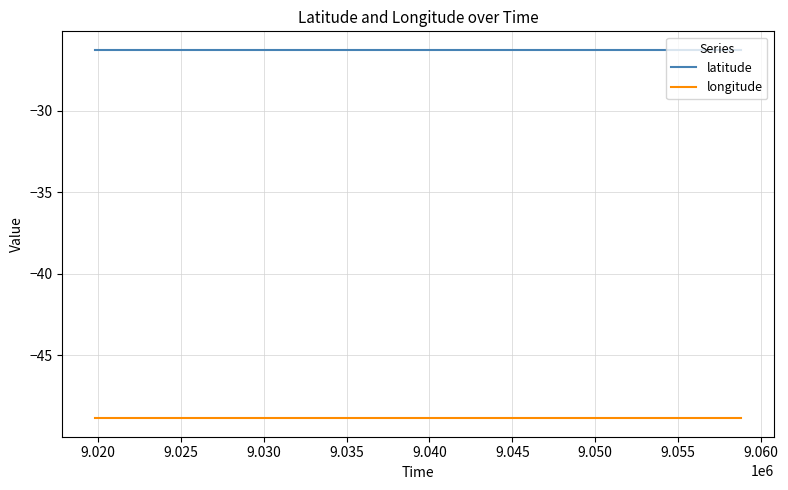

Reading left to right, extract all data points from this chart.

latitude: -26.3	-26.3	-26.3	-26.3	-26.3	-26.3	-26.3	-26.3	-26.3	-26.3	-26.3	-26.3	-26.3	-26.3	-26.3	-26.3	-26.3	-26.3	-26.3	-26.3	-26.3	-26.3	-26.3	-26.3	-26.3	-26.3	-26.3	-26.3	-26.3	-26.3	-26.3	-26.3	-26.3	-26.3	-26.3	-26.3	-26.3	-26.3	-26.3	-26.3
longitude: -48.9	-48.9	-48.9	-48.9	-48.9	-48.9	-48.9	-48.9	-48.9	-48.9	-48.9	-48.9	-48.9	-48.9	-48.9	-48.9	-48.9	-48.9	-48.9	-48.9	-48.9	-48.9	-48.9	-48.9	-48.9	-48.9	-48.9	-48.9	-48.9	-48.9	-48.9	-48.9	-48.9	-48.9	-48.9	-48.9	-48.9	-48.9	-48.9	-48.9